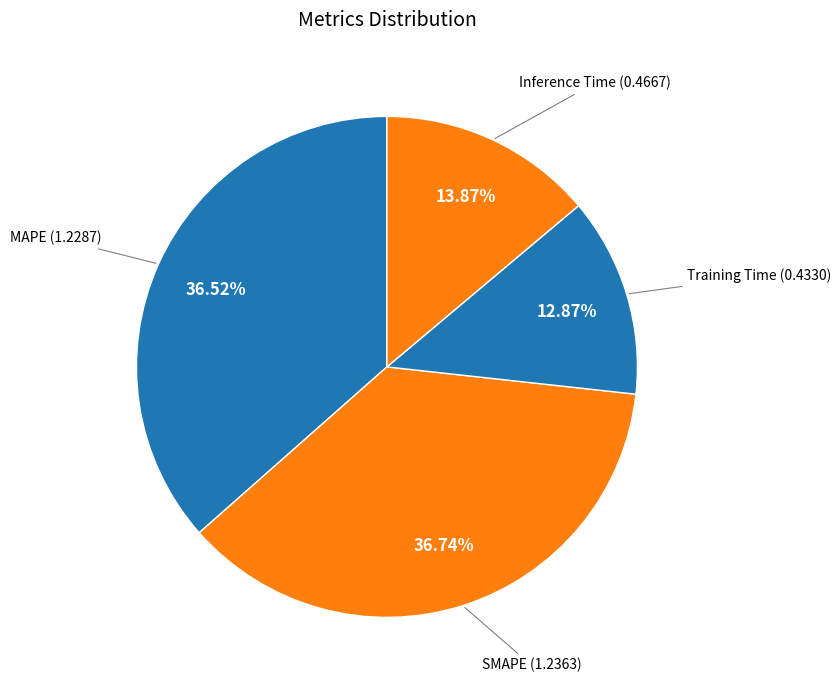

The SMAPE slice represents 37% of the pie. True or false?

True